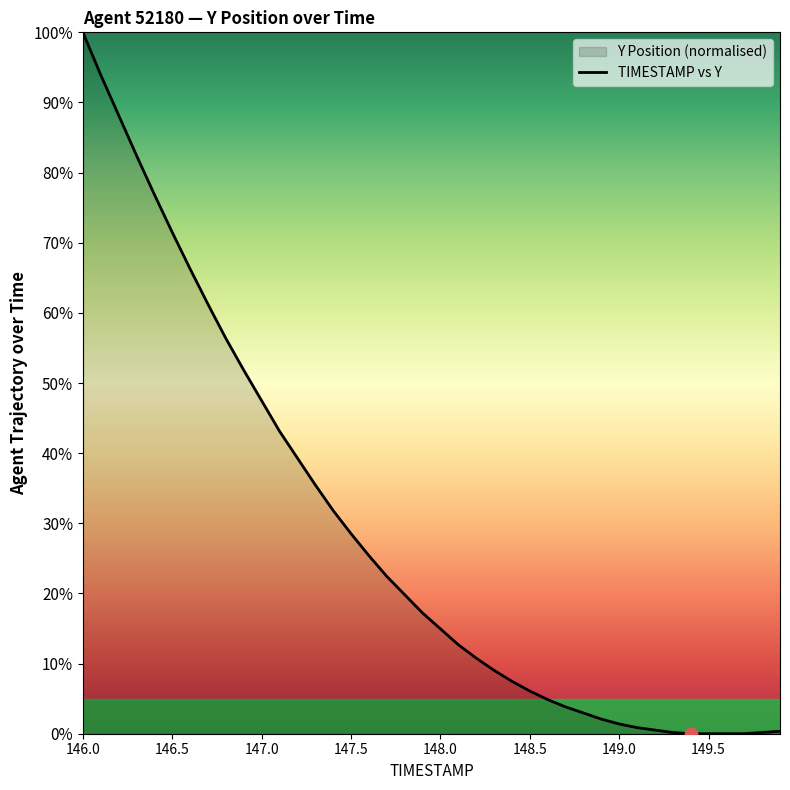

Which label corresponds to the largest value in the chart?

146.0